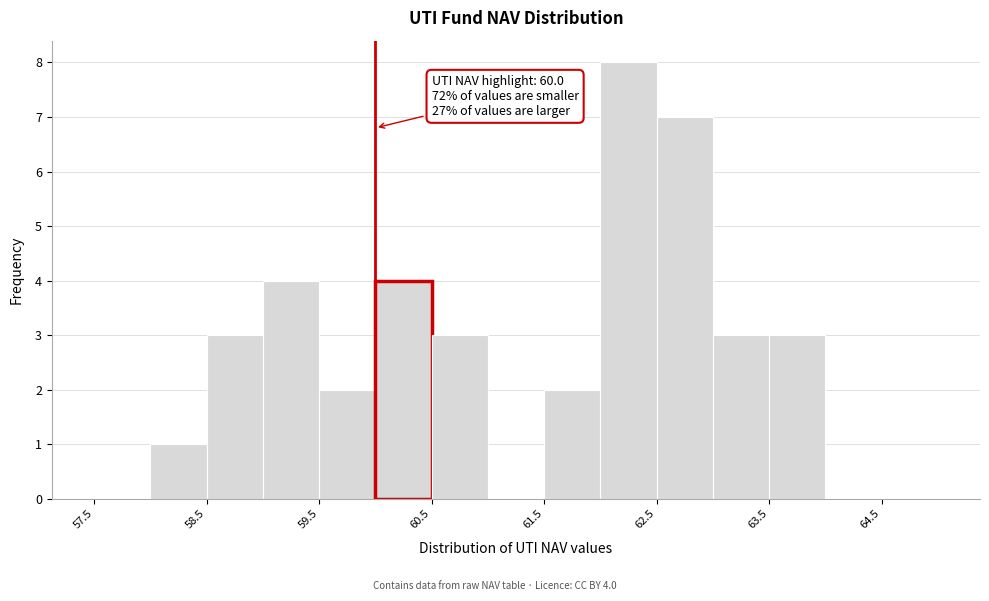

Which range on the x-axis has the tallest bar?

62.0 to 62.5